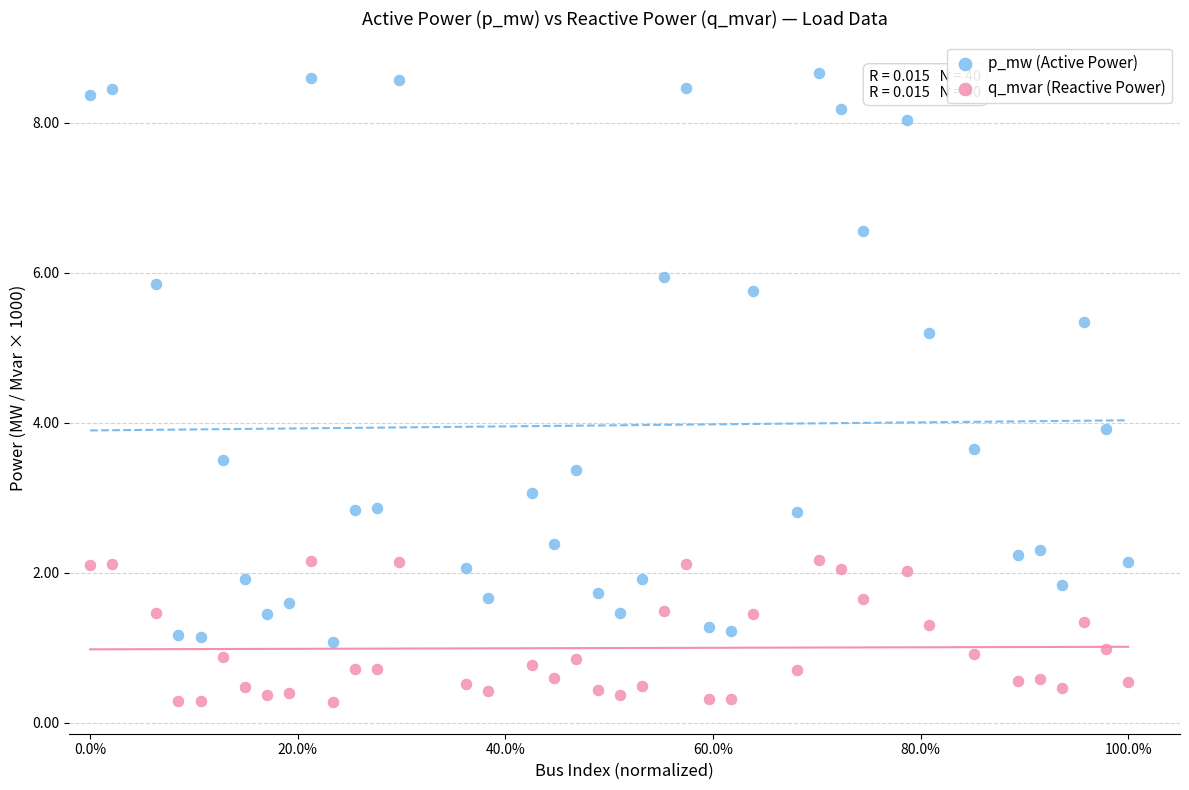

What are all the series names shown in the legend?

p_mw (Active Power), q_mvar (Reactive Power)